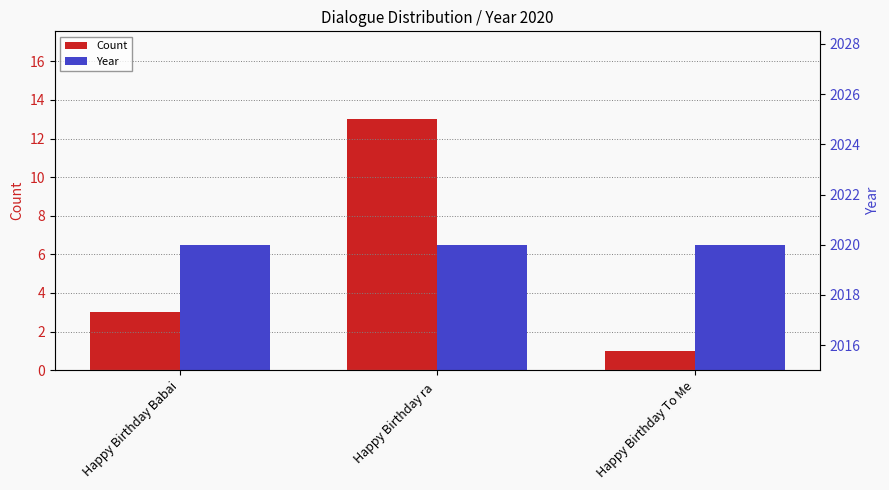

Count the number of categories in the chart.

3